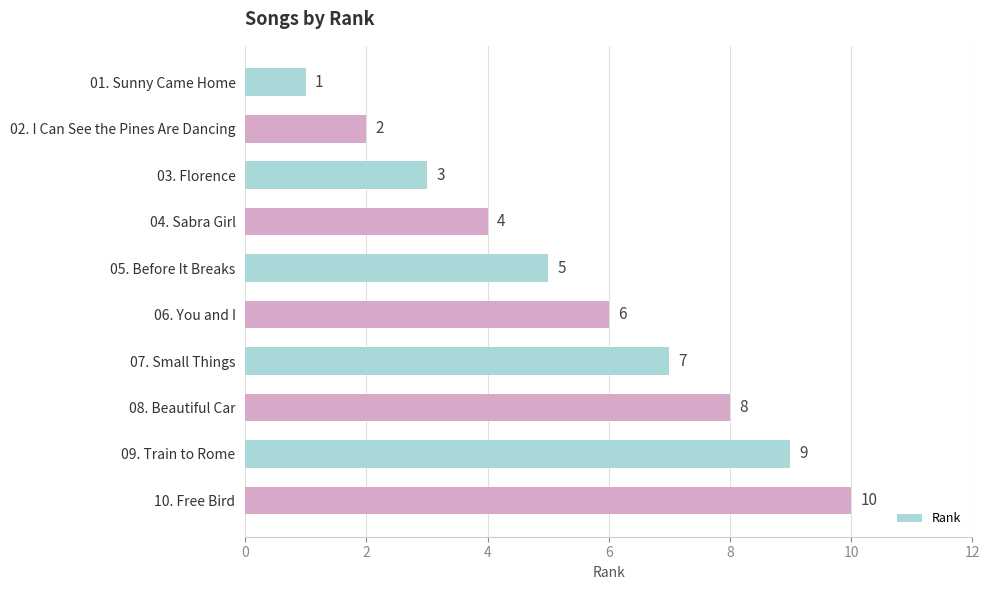

The value at 02. I Can See the Pines Are Dancing is 2. True or false?

True